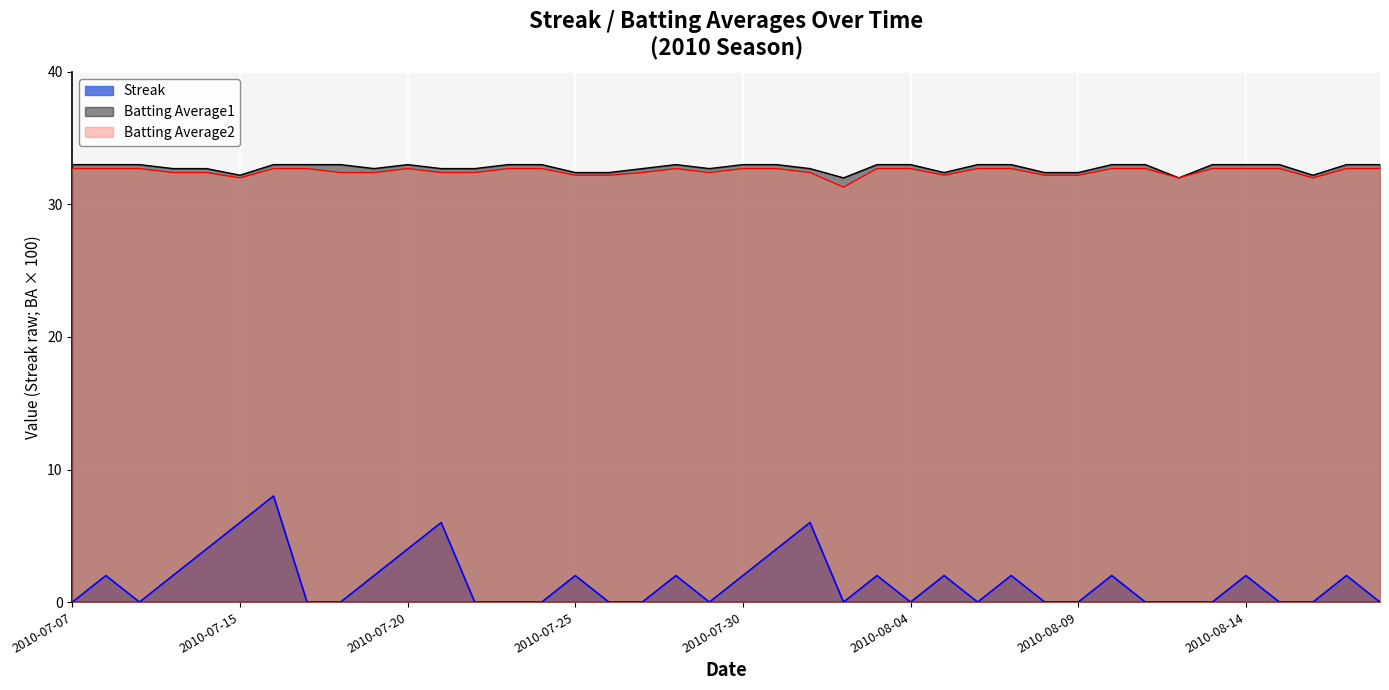

At which category is the sum across all series the highest?

2010-07-16